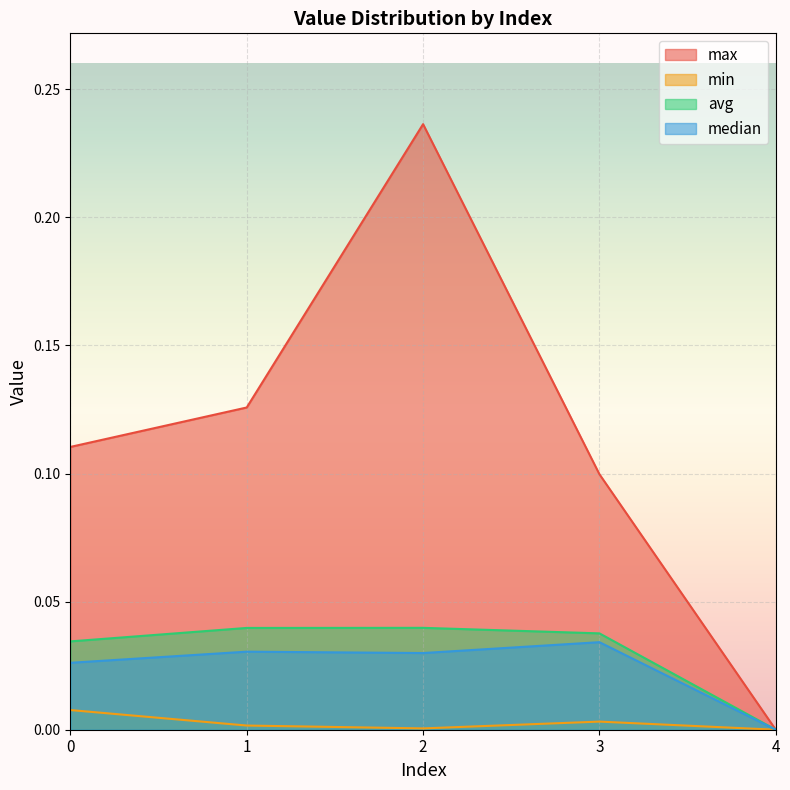

True or false: min and median cross at least once.

False